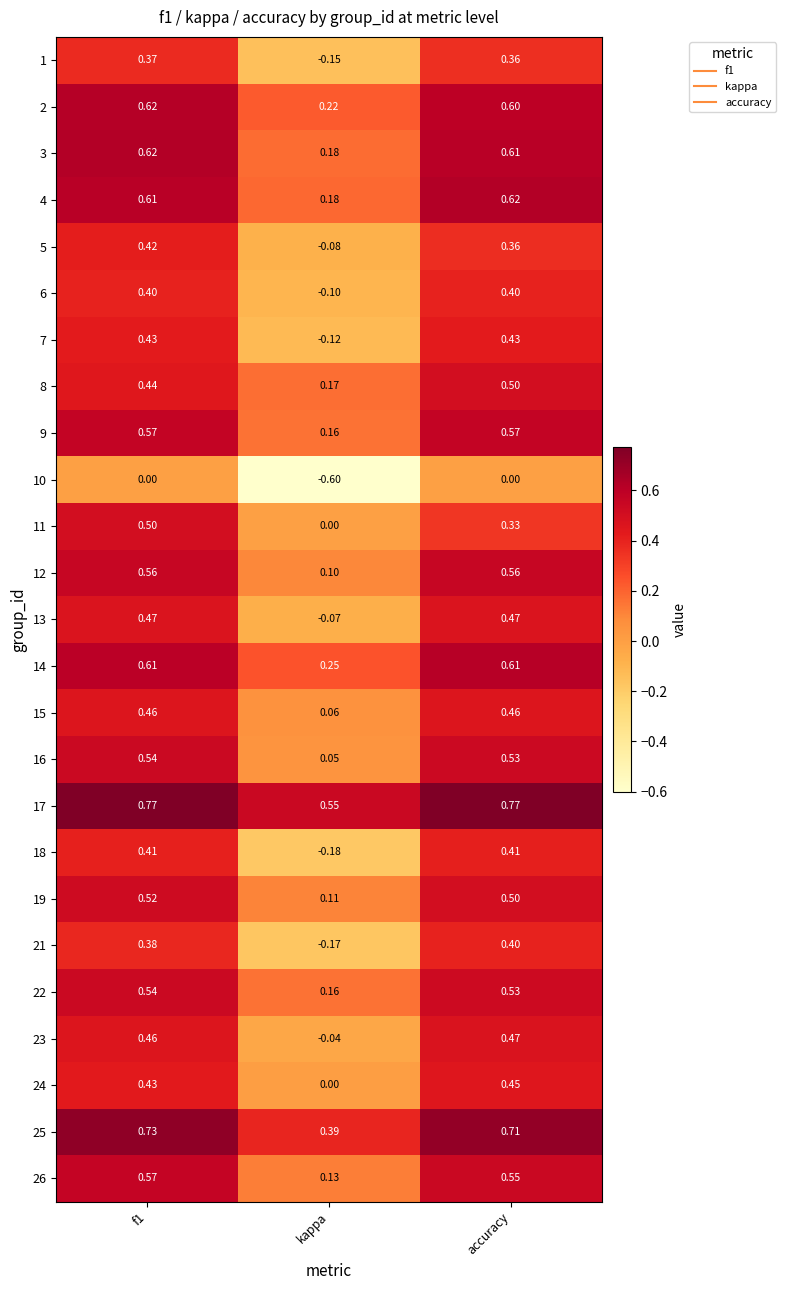

At which label is 15 closest to 0?

kappa